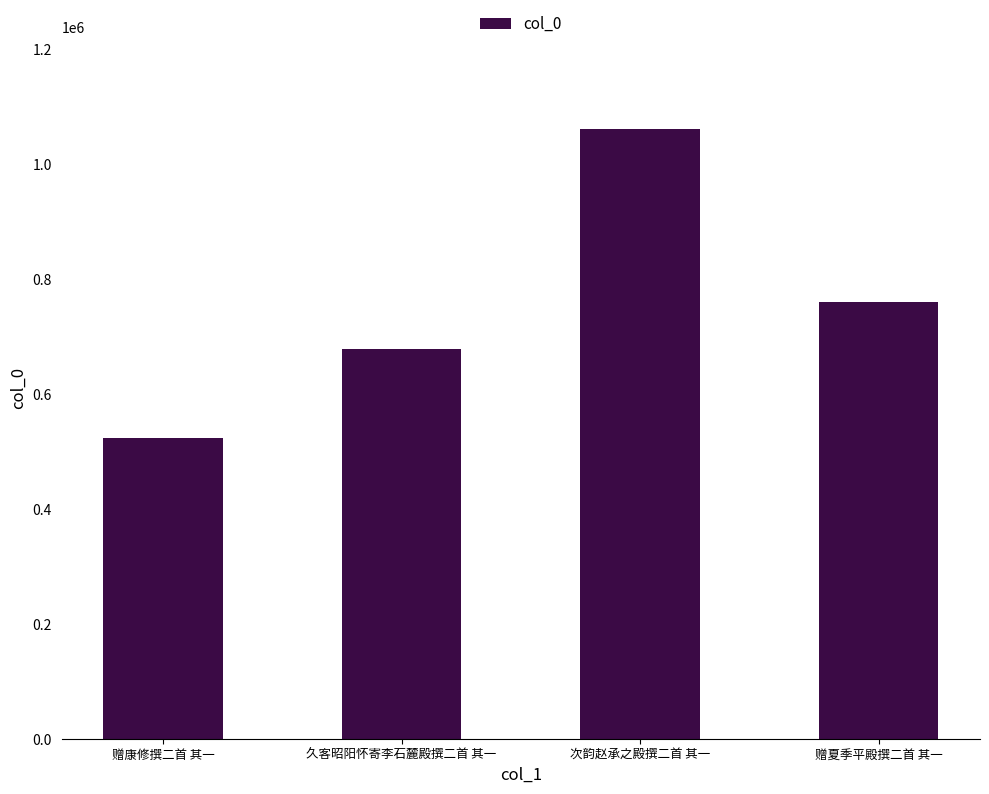

What is the value of the 1st bar from the left?

522705